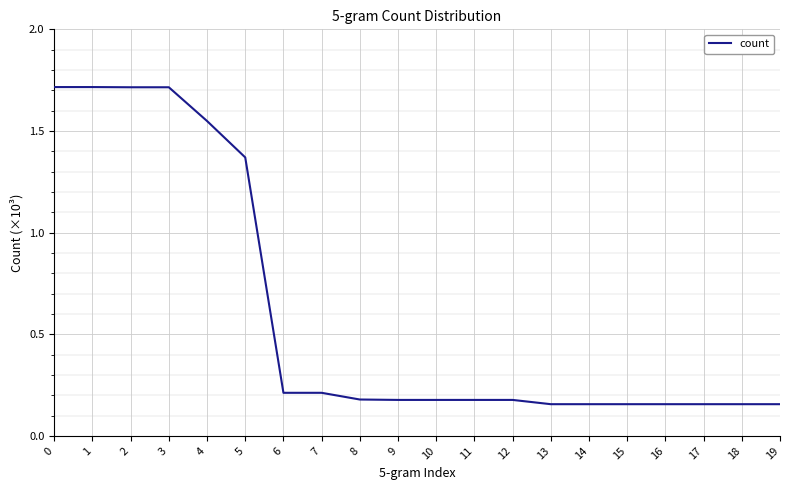

Does the chart have visible grid lines?

Yes